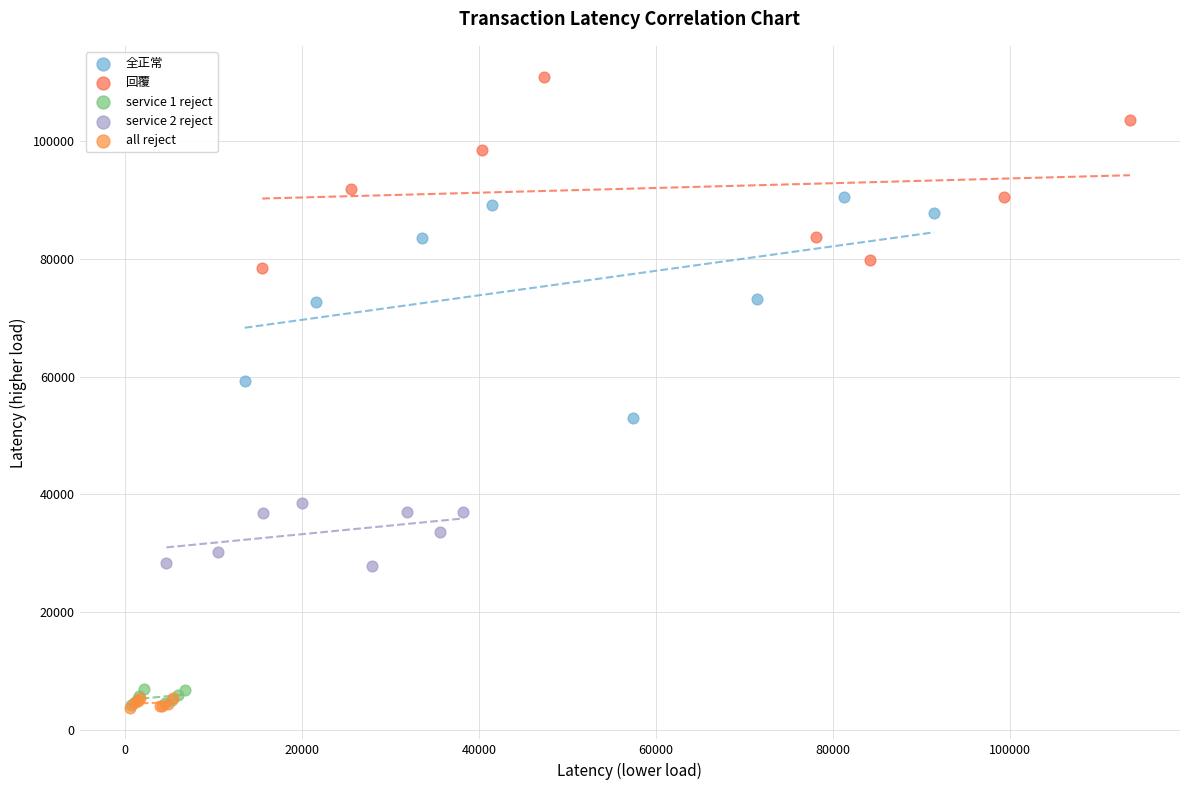

Which series has the widest spread of Y values?

全正常